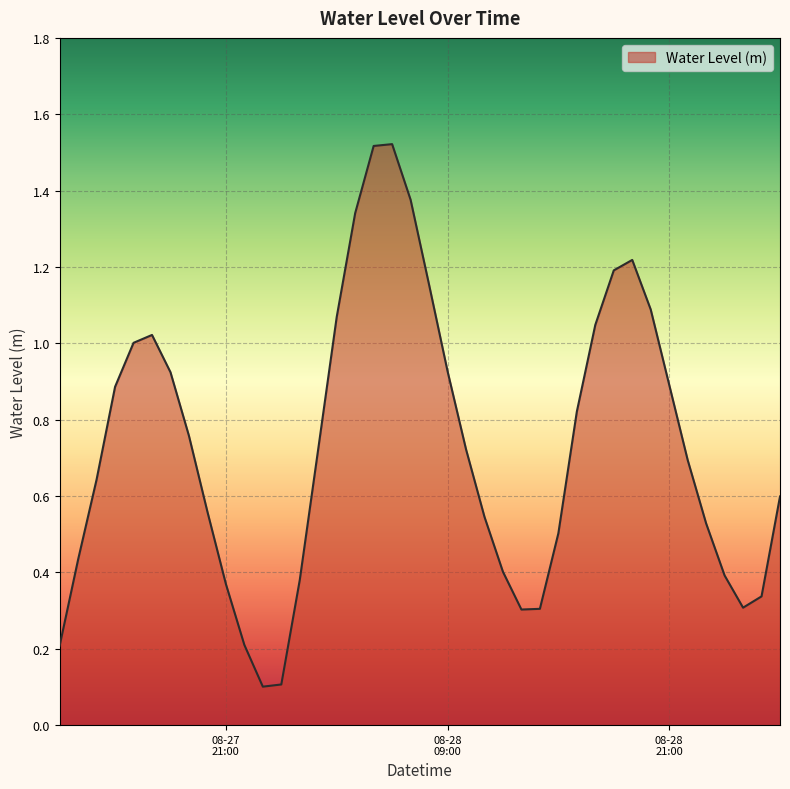

Is this an area chart (filled region under the line)?

Yes